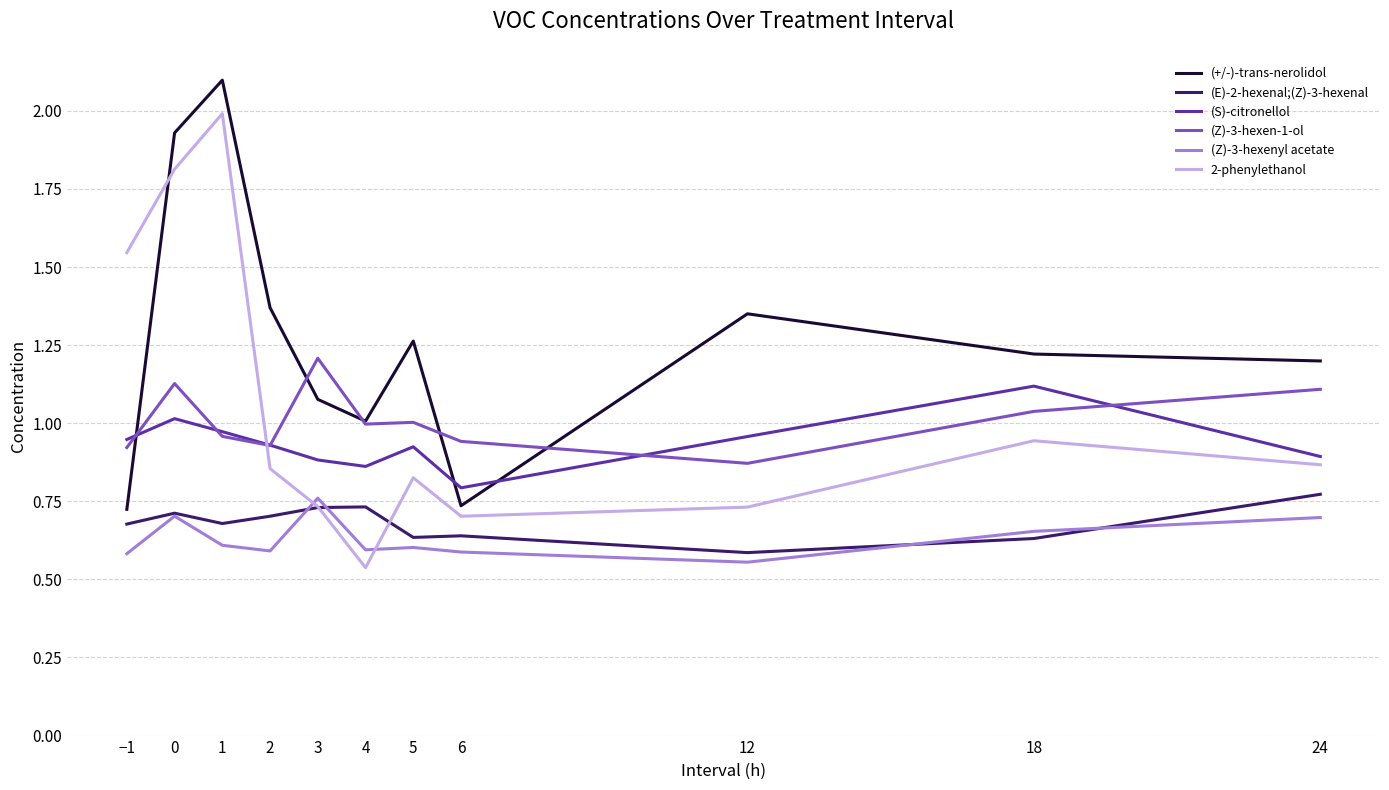

Which series has the widest spread of values?

2-phenylethanol